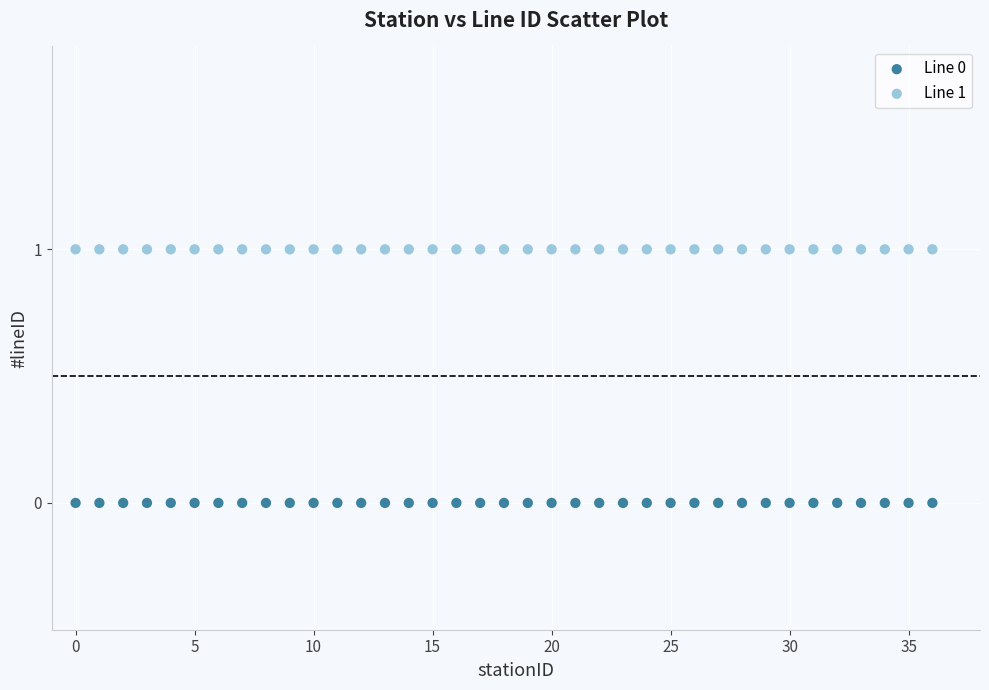

Which series reaches the maximum Y coordinate?

Line 1